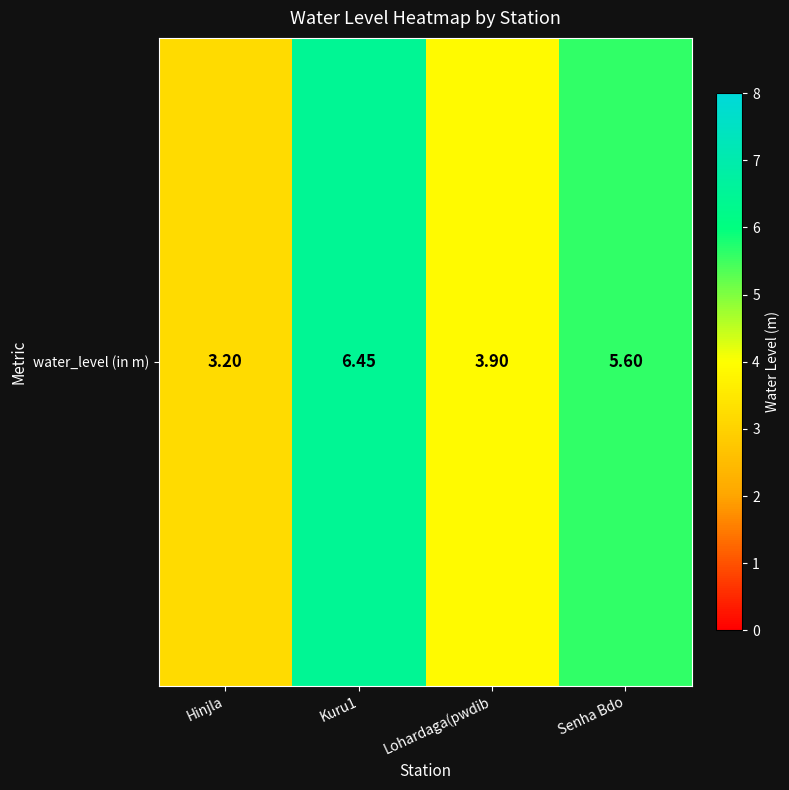

What is the average value?

4.8